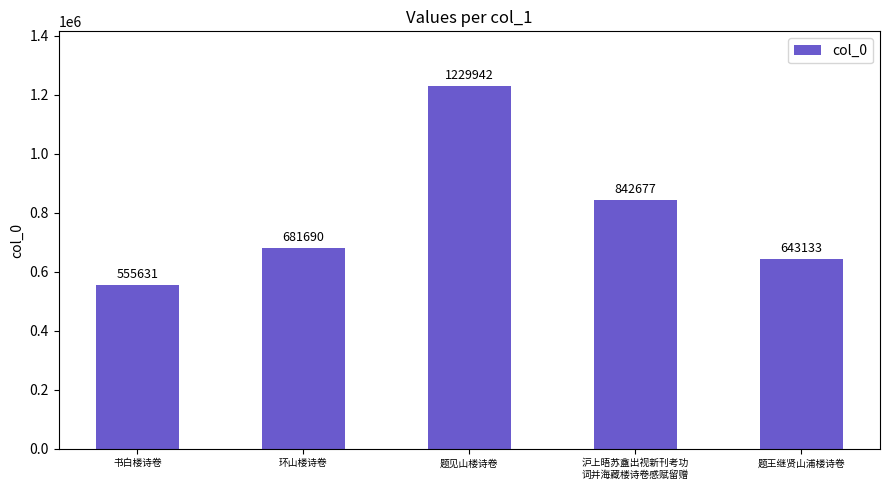

Between 沪上晤苏盦出视新刊考功
词并海藏楼诗卷感赋留赠 and 题王继贤山浦楼诗卷, which is larger?

沪上晤苏盦出视新刊考功
词并海藏楼诗卷感赋留赠